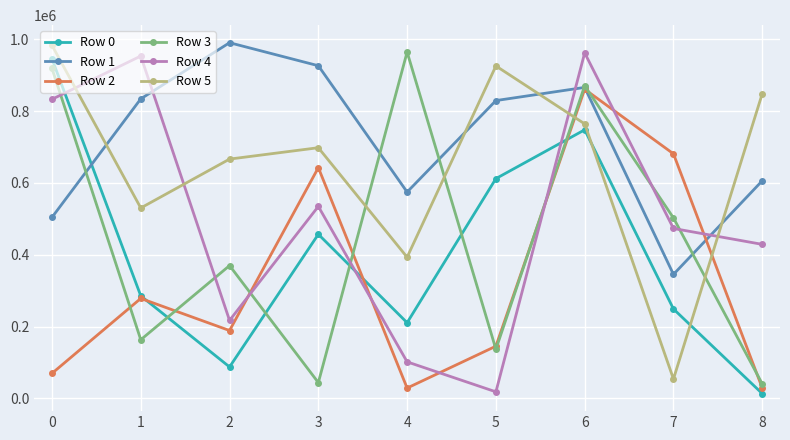

What is the total value across all series at 2?

2520626